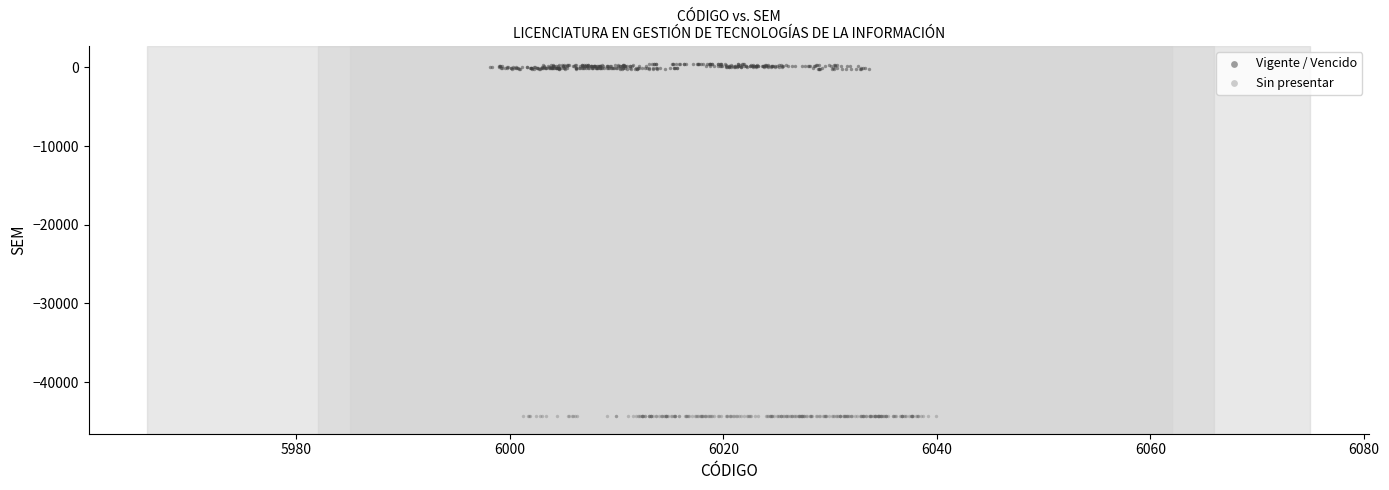

Which series contains the highest Y value?

Vigente / Vencido